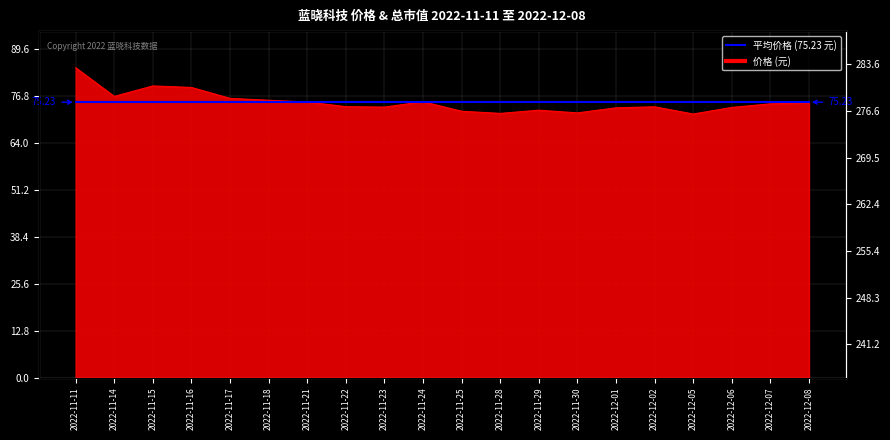

At which category is the sum across all series the highest?

2022-11-11